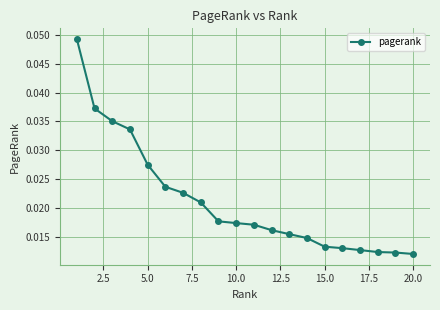

What is the sum of all values?

0.4